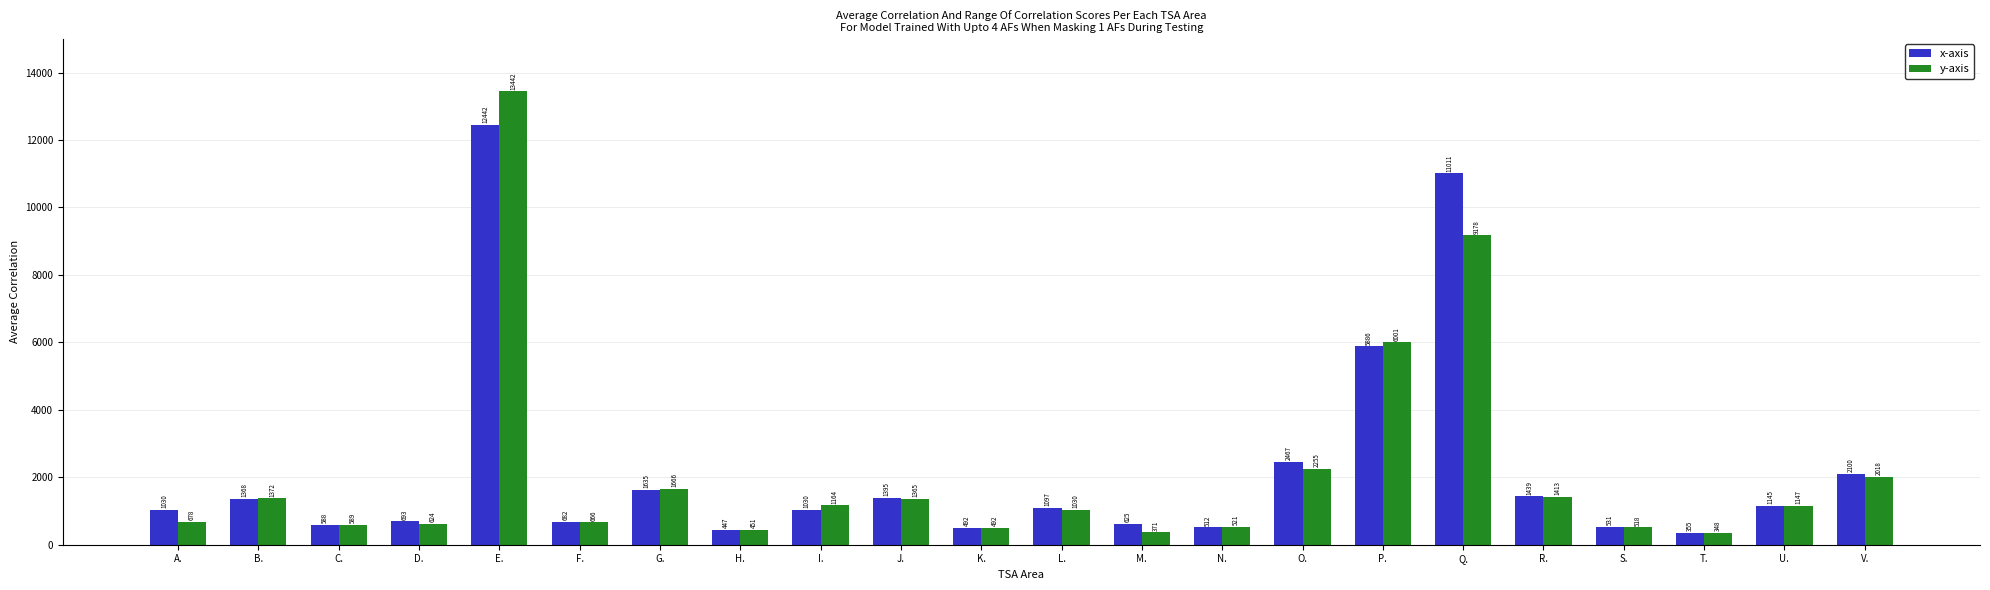

Reading right to left, extract all data points from this chart.

x-axis: V.=2100	U.=1145	T.=355	S.=531	R.=1439	Q.=11011	P.=5886	O.=2467	N.=512	M.=625	L.=1097	K.=492	J.=1395	I.=1030	H.=447	G.=1635	F.=682	E.=12442	D.=693	C.=588	B.=1368	A.=1030
y-axis: V.=2018	U.=1147	T.=348	S.=518	R.=1413	Q.=9178	P.=6001	O.=2255	N.=521	M.=371	L.=1030	K.=492	J.=1365	I.=1164	H.=451	G.=1666	F.=666	E.=13442	D.=624	C.=589	B.=1372	A.=678